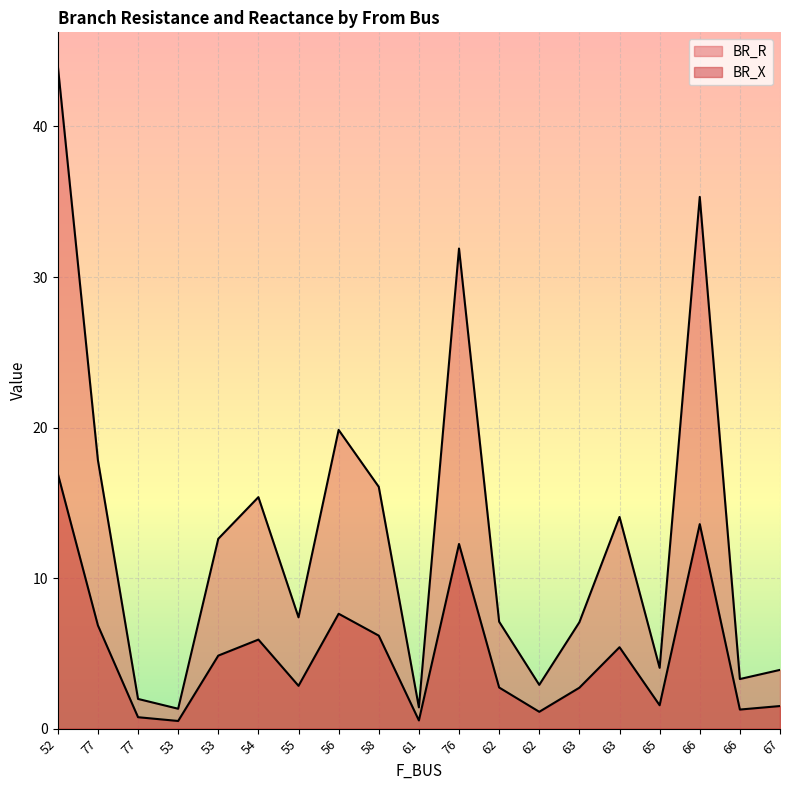

Reading left to right, list all the values displayed in this chart.

BR_R: 52=44.1	77=17.8	77=2.0	53=1.3	53=12.6	54=15.4	55=7.4	56=19.8	58=16.1	61=1.4	76=31.9	62=7.1	62=2.9	63=7.1	63=14.1	65=4.0	66=35.3	66=3.3	67=3.9
BR_X: 52=16.9	77=6.9	77=0.8	53=0.5	53=4.9	54=5.9	55=2.8	56=7.6	58=6.2	61=0.5	76=12.3	62=2.7	62=1.1	63=2.7	63=5.4	65=1.6	66=13.6	66=1.3	67=1.5